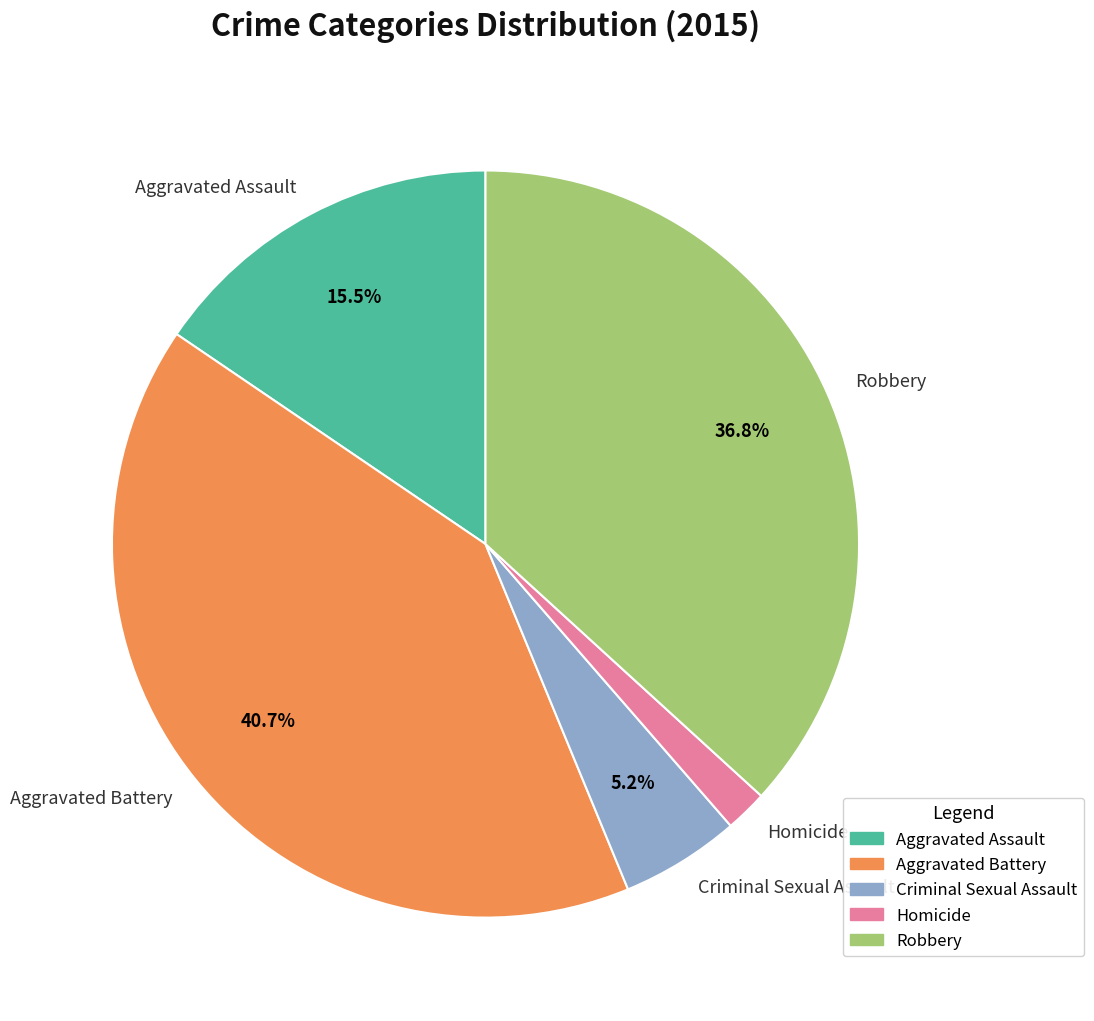

Is it true that Criminal Sexual Assault is 5% of the pie?

True